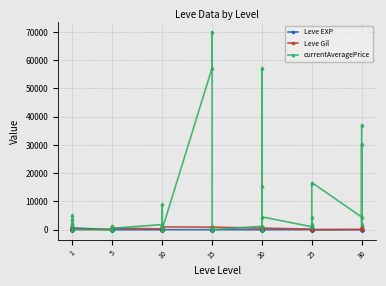

Reading right to left, list all the values displayed in this chart.

Leve EXP: 62	31	64	31	12	36	39	8	36	47	8	12	17	28	16	9	14	18	24	7	13	18	9	13	9	3	7	4	3	2	5	2	6	4	630	1	1	630	1	1
Leve Gil: 560	330	910	70	0	390	990	660	390	200	570	960	120	10	800	540	920	910	790	170	40	910	990	90	430	780	880	280	600	490	220	790	840	110	113	690	160	112	690	330
currentAveragePrice: 37128	1849	30468	4499	16698	1849	1457	4540	1170	1049	4540	57250	0	15409	0	1210	0	180	0	895	70015	57250	180	0	0	1823	9050	1824	505	356	1316	743	0	0	57	2219	1893	5230	3763	1820